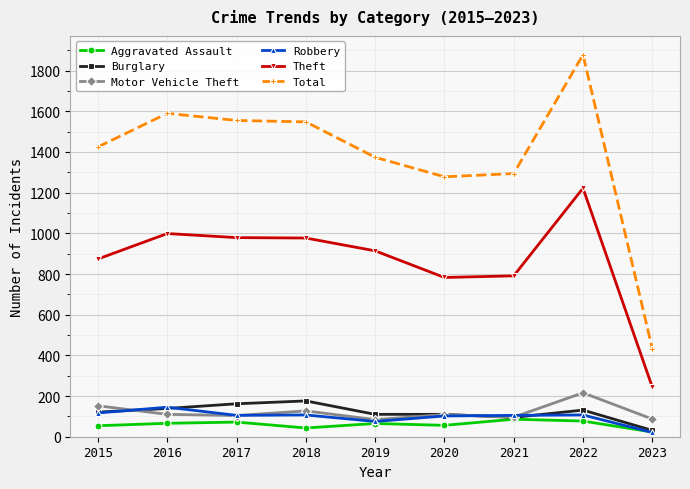

Read the Total value at 2017, to the nearest 10.

1560